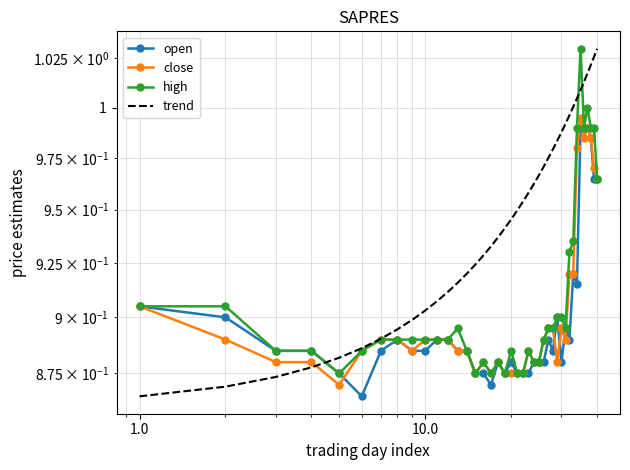

Reading left to right, what are all the values shown in this chart?

open: 0.9	0.9	0.9	0.9	0.9	0.9	0.9	0.9	0.9	0.9	0.9	0.9	0.9	0.9	0.9	0.9	0.9	0.9	0.9	0.9	0.9	0.9	0.9	0.9	0.9	0.9	0.9	0.9	0.9	0.9	0.9	0.9	0.9	0.9	1.0	1.0	1.0	1.0	1.0	1.0
close: 0.9	0.9	0.9	0.9	0.9	0.9	0.9	0.9	0.9	0.9	0.9	0.9	0.9	0.9	0.9	0.9	0.9	0.9	0.9	0.9	0.9	0.9	0.9	0.9	0.9	0.9	0.9	0.9	0.9	0.9	0.9	0.9	0.9	1.0	1.0	1.0	1.0	1.0	1.0	1.0
high: 0.9	0.9	0.9	0.9	0.9	0.9	0.9	0.9	0.9	0.9	0.9	0.9	0.9	0.9	0.9	0.9	0.9	0.9	0.9	0.9	0.9	0.9	0.9	0.9	0.9	0.9	0.9	0.9	0.9	0.9	0.9	0.9	0.9	1.0	1.0	1.0	1.0	1.0	1.0	1.0
trend: 0.9	0.9	0.9	0.9	0.9	0.9	0.9	0.9	0.9	0.9	0.9	0.9	0.9	0.9	0.9	0.9	0.9	0.9	0.9	0.9	0.9	1.0	1.0	1.0	1.0	1.0	1.0	1.0	1.0	1.0	1.0	1.0	1.0	1.0	1.0	1.0	1.0	1.0	1.0	1.0